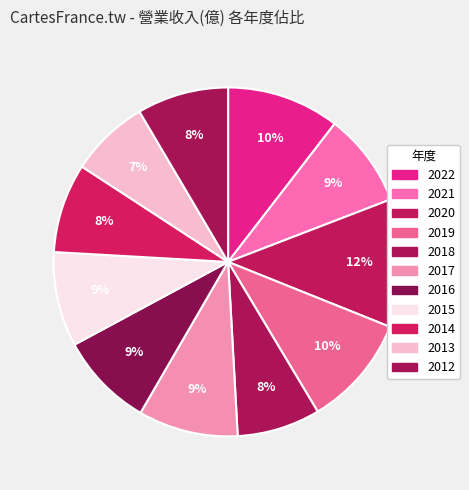

True or false: 2014 accounts for 1% of the total.

False